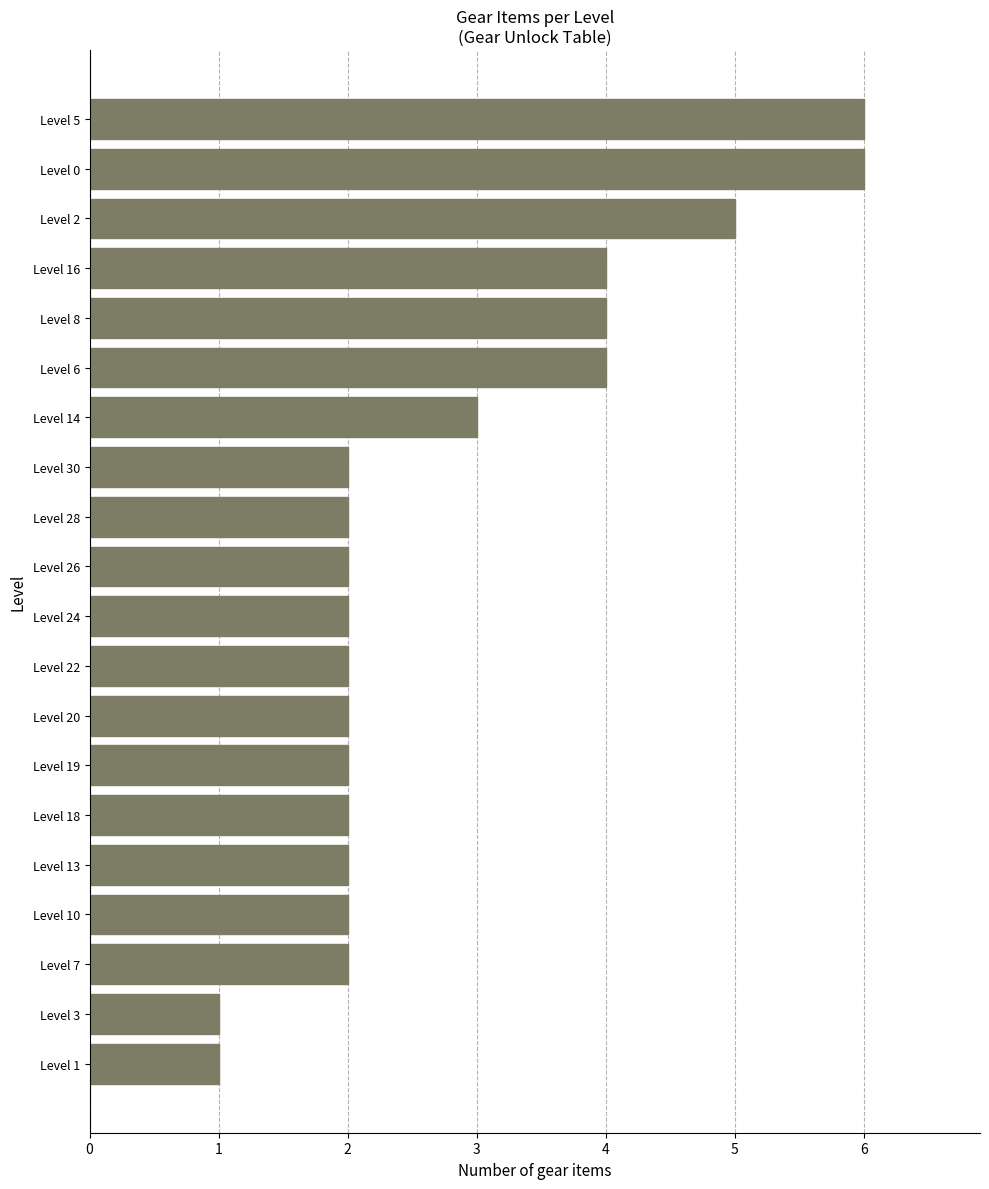

What is the sum of all values?

56